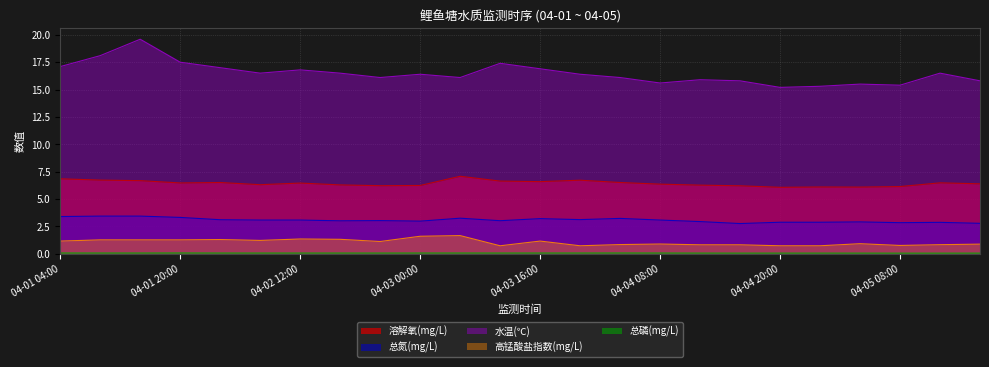

Count the number of data series in this chart.

5